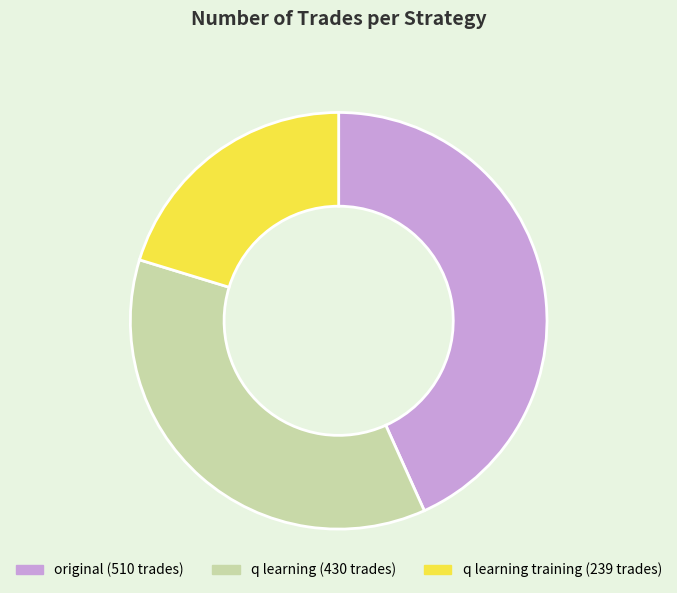

What is the largest slice in the pie chart?

original (510 trades)